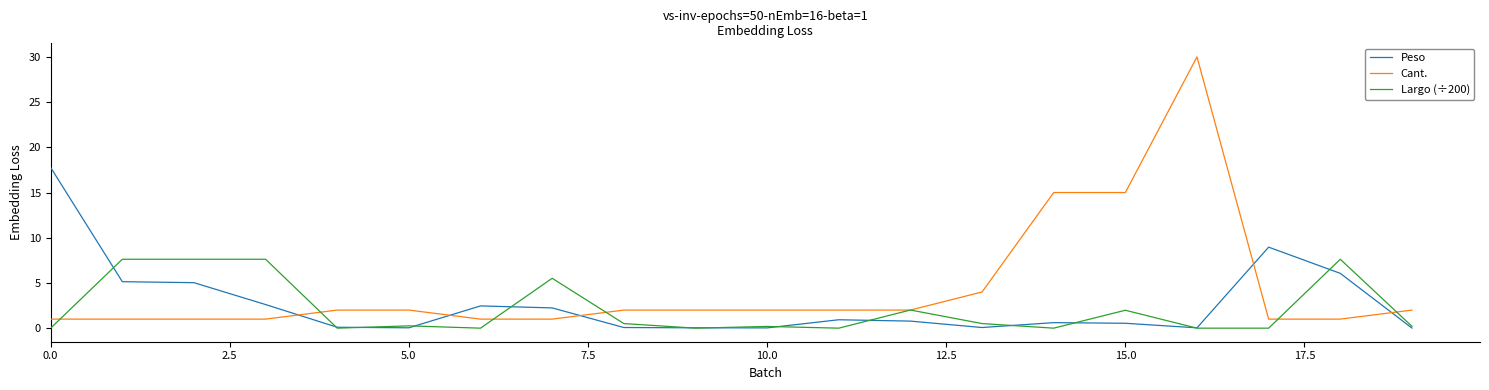

Which series has the largest total across all categories?

Cant.